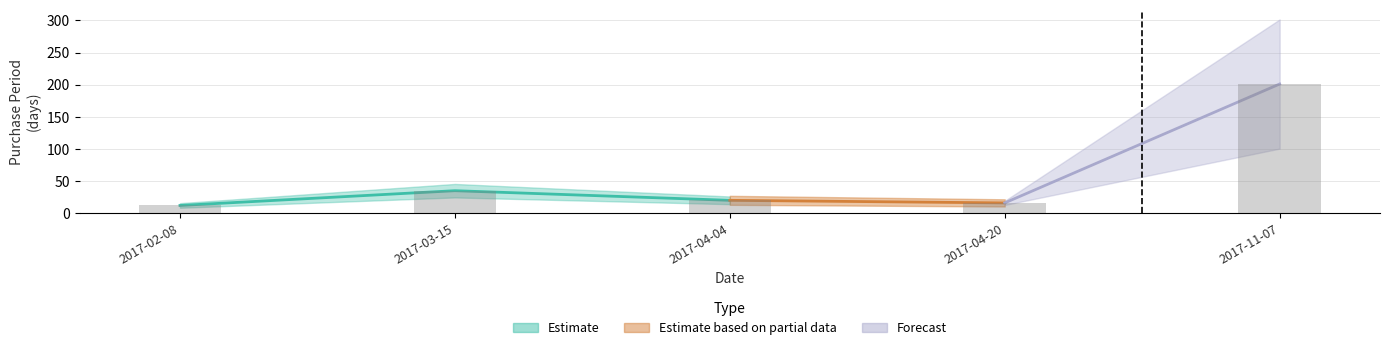

The value at 2017-04-20 is 16. True or false?

True